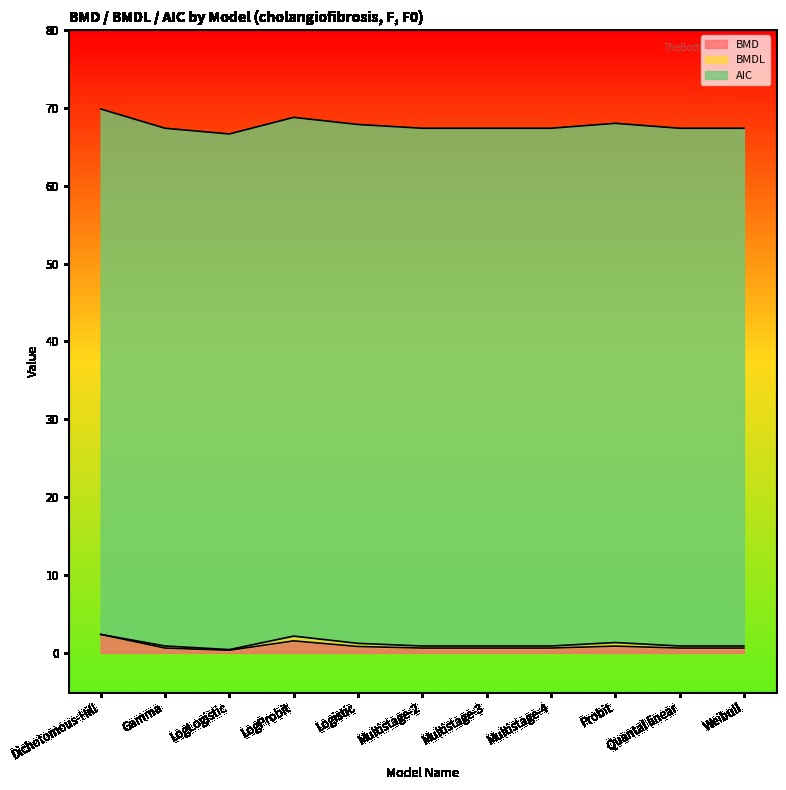

What value does the BMD series have at Multistage-4?

0.6